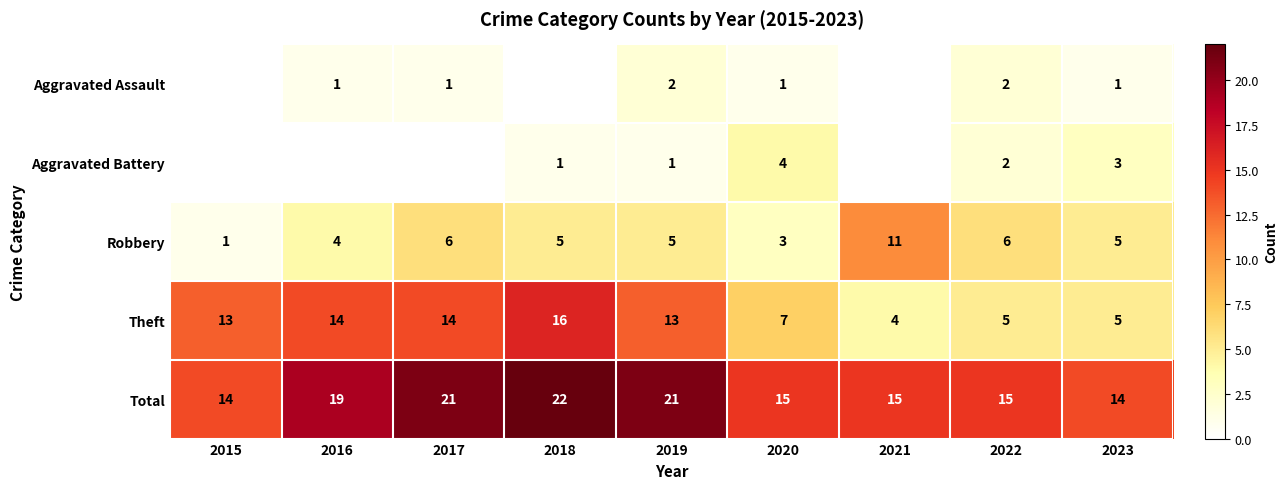

How many series are shown in this chart?

5